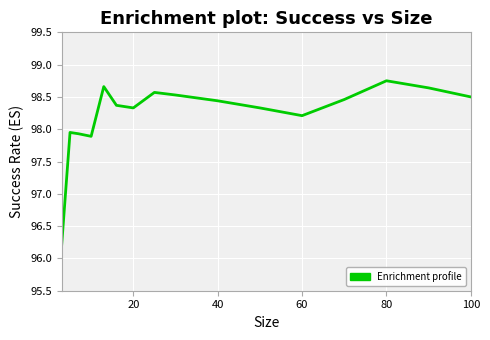

What is the smallest value displayed?

96.2